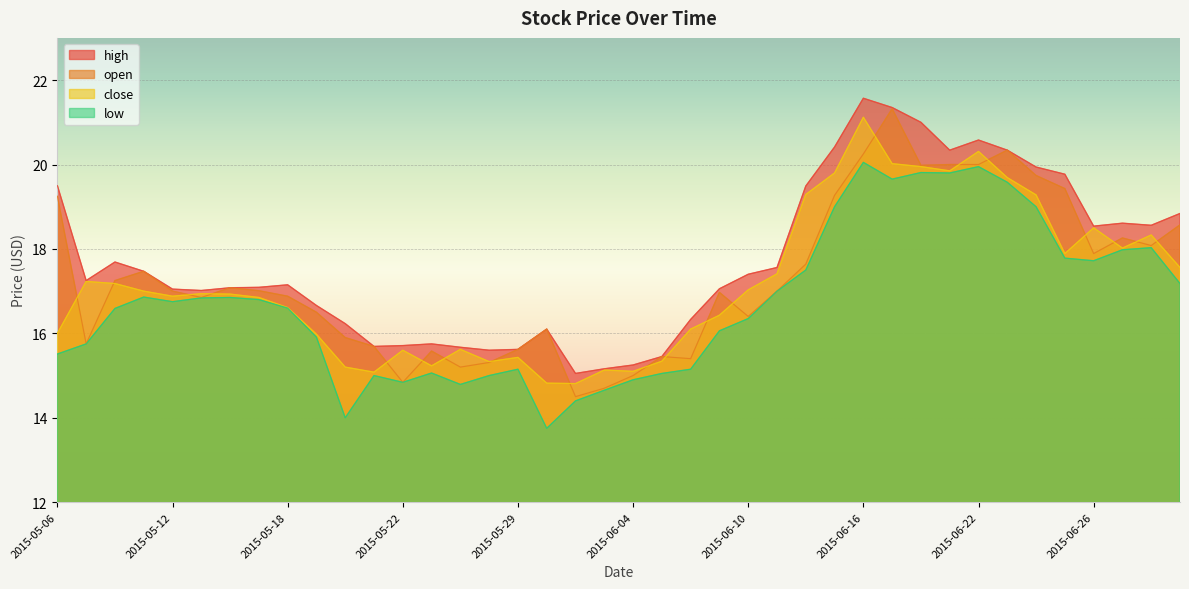

Rank the series by their maximum value, from lowest to highest.

low, close, open, high